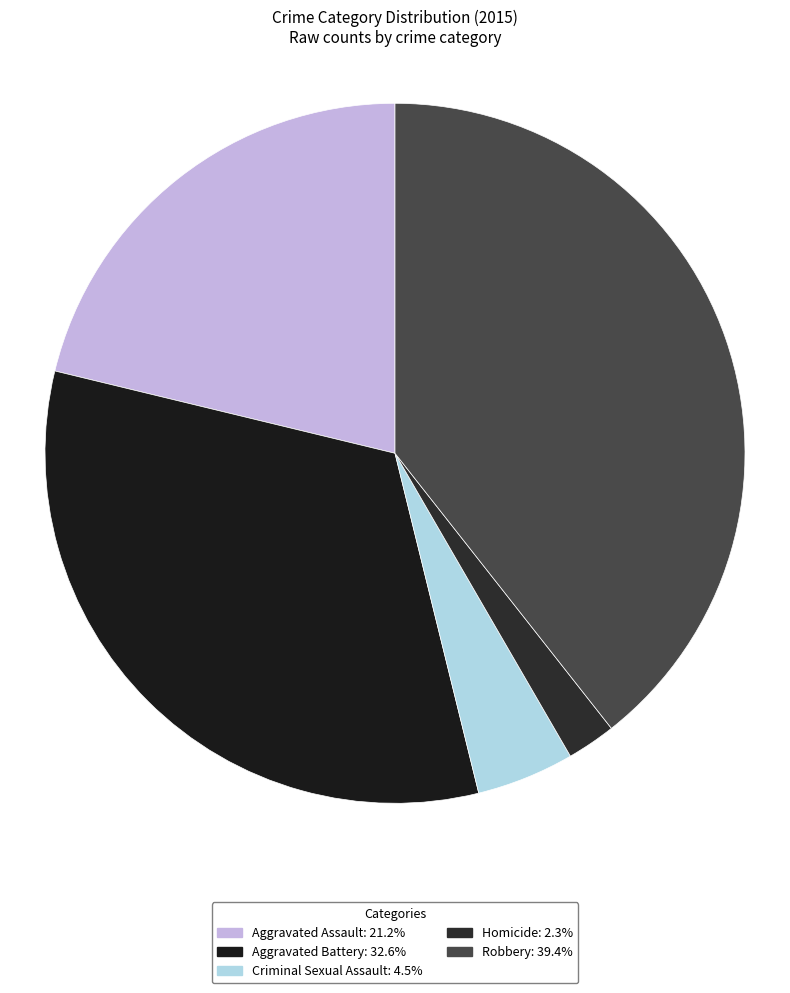

How many slices are in this pie chart?

5